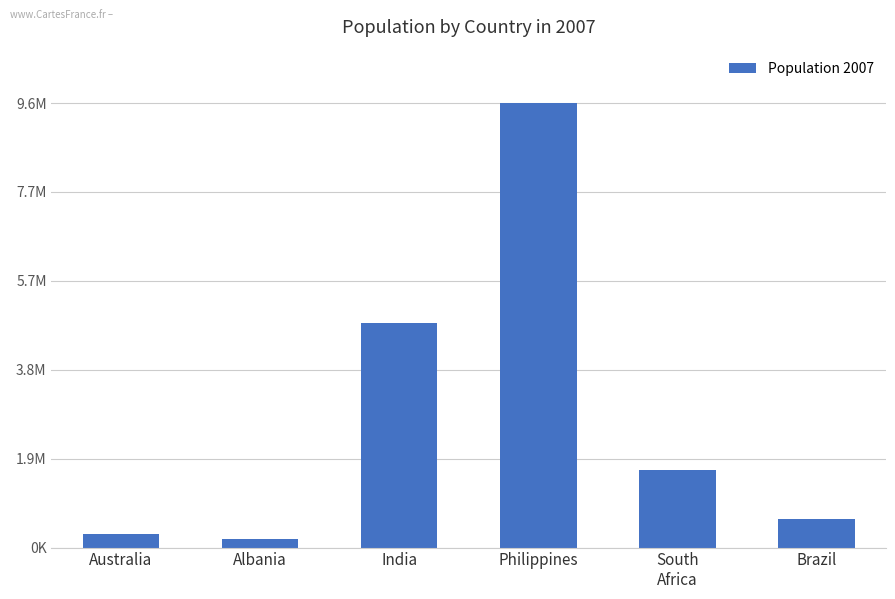

Which category has the lowest value across all series?

Albania